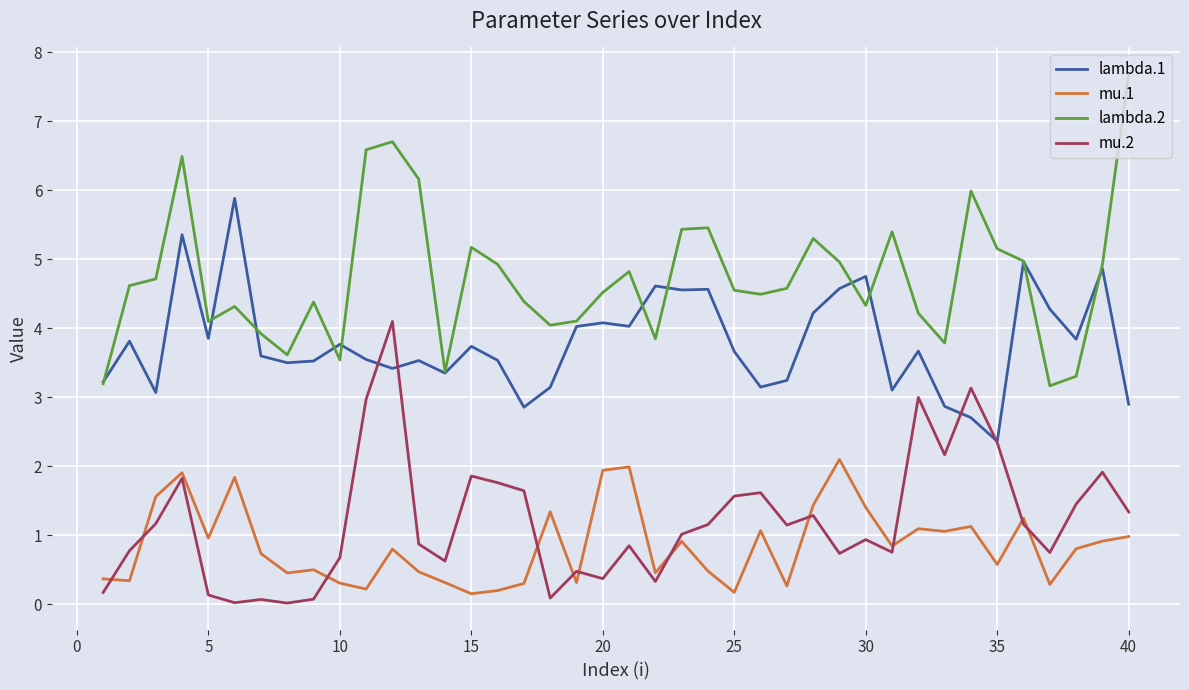

List the series in order of their peak value, lowest first.

mu.1, mu.2, lambda.1, lambda.2